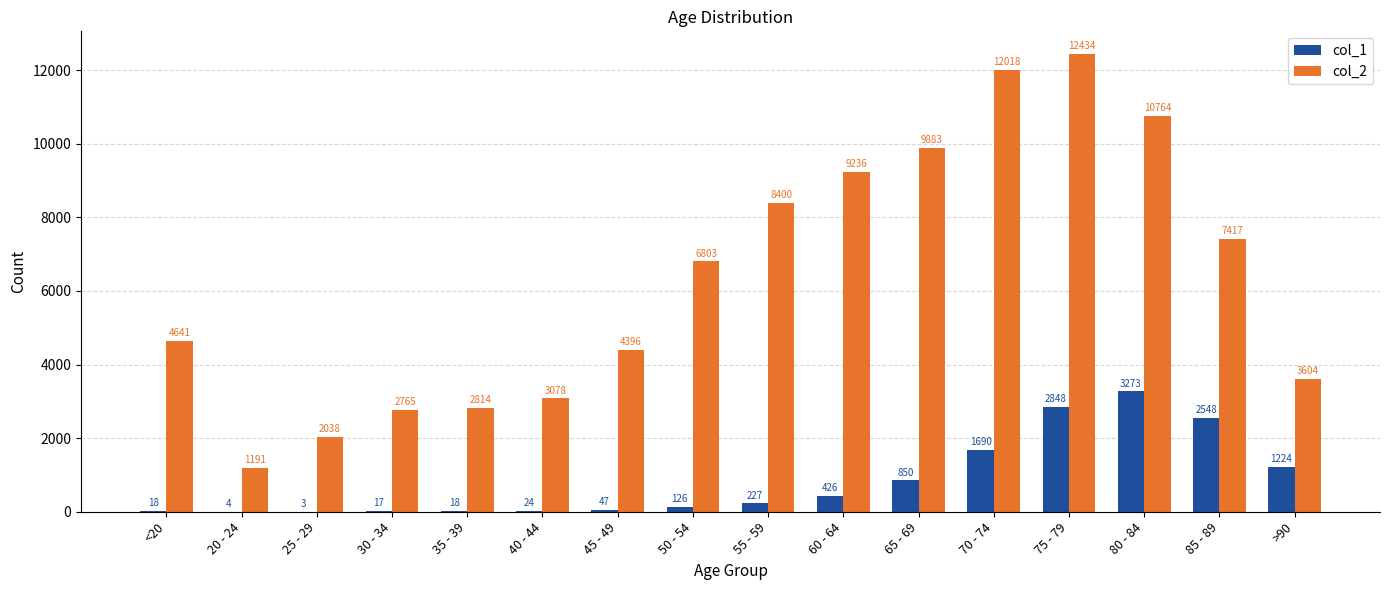

Count the number of categories in the chart.

16